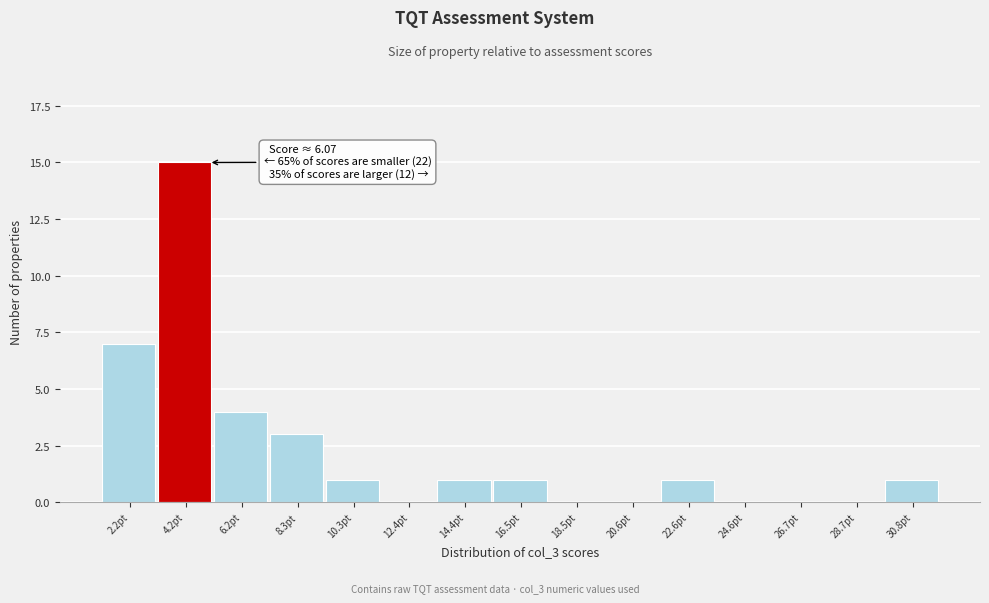

Reading left to right, extract all data points from this chart.

2.2pt=7	4.2pt=15	6.2pt=4	8.3pt=3	10.3pt=1	12.4pt=0	14.4pt=1	16.5pt=1	18.5pt=0	20.6pt=0	22.6pt=1	24.6pt=0	26.7pt=0	28.7pt=0	30.8pt=1